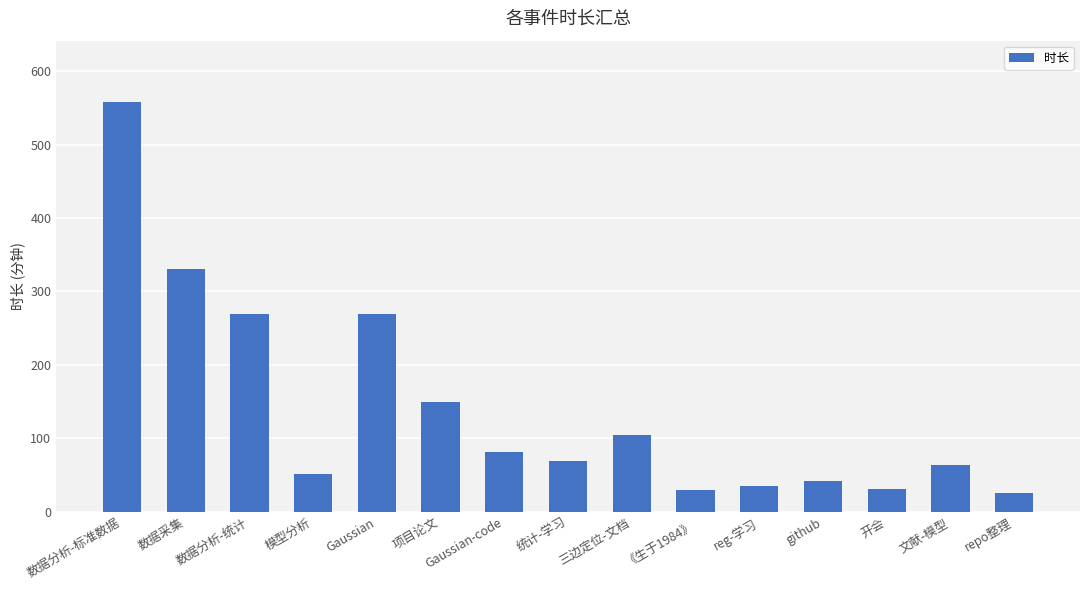

What is the difference between the second highest and second lowest values?

301